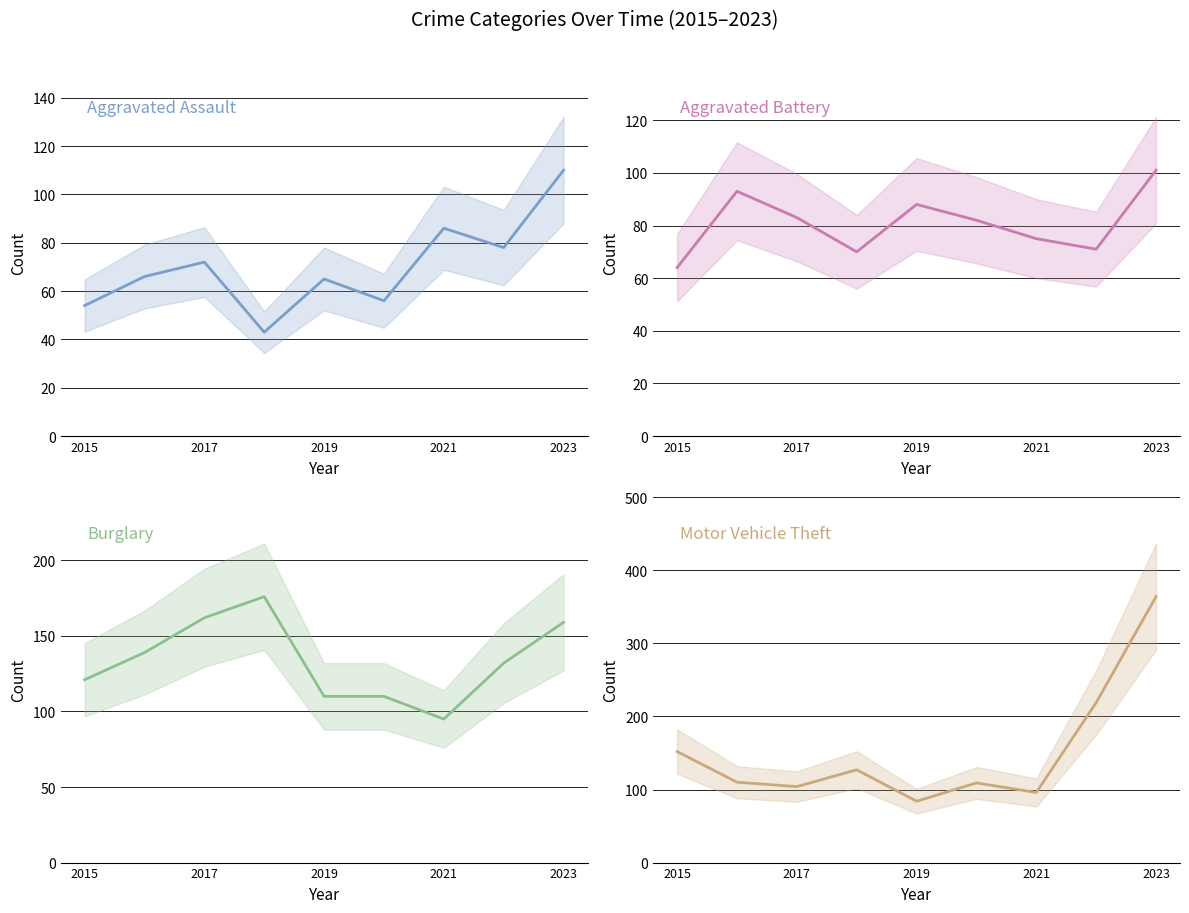

Rank the series by their maximum value, from highest to lowest.

Motor Vehicle Theft, Burglary, Aggravated Assault, Aggravated Battery